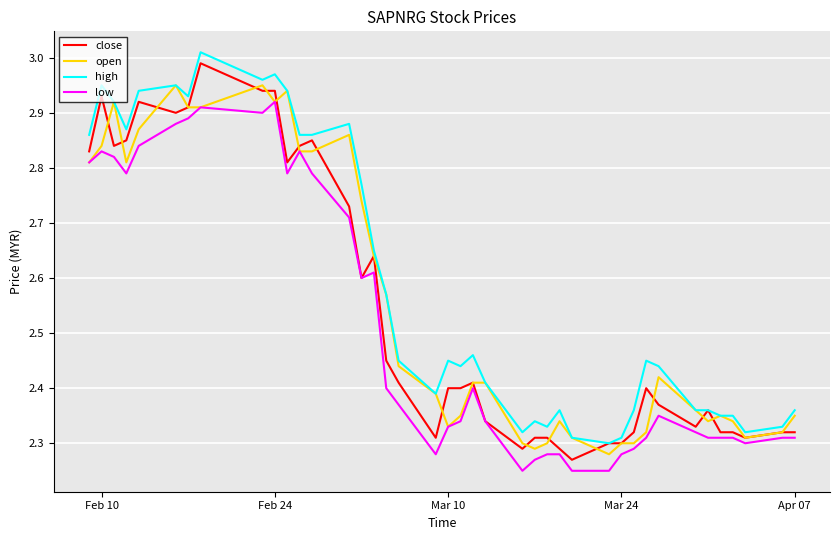

Does the chart have visible grid lines?

Yes